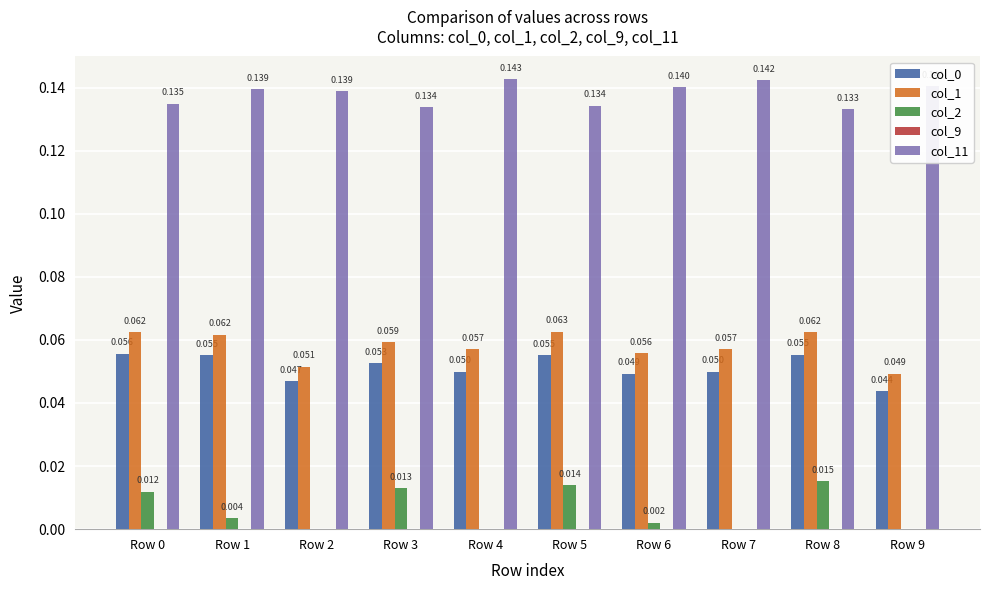

How many groups of bars are there?

10